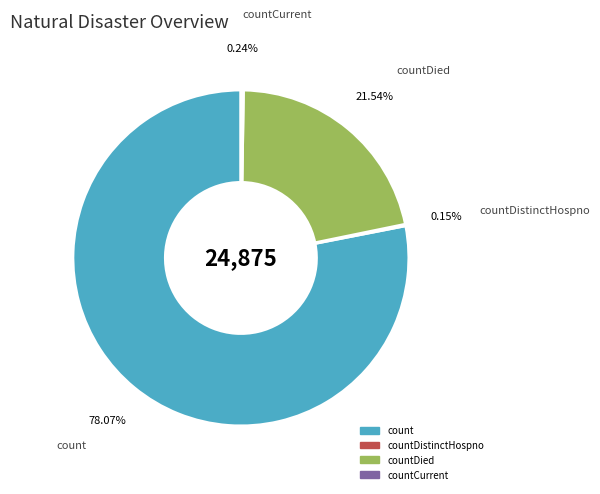

Is there a majority slice in this chart?

Yes